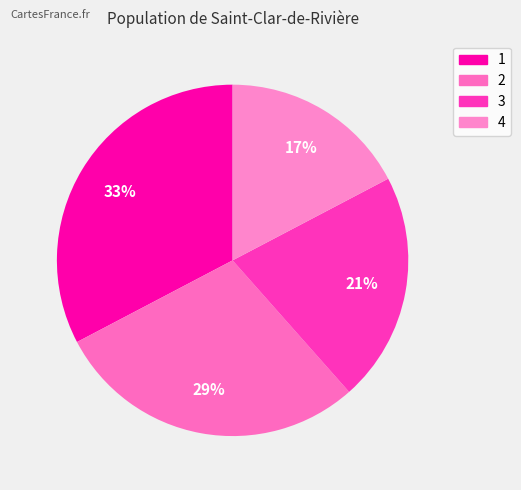

How many slices are in this pie chart?

4